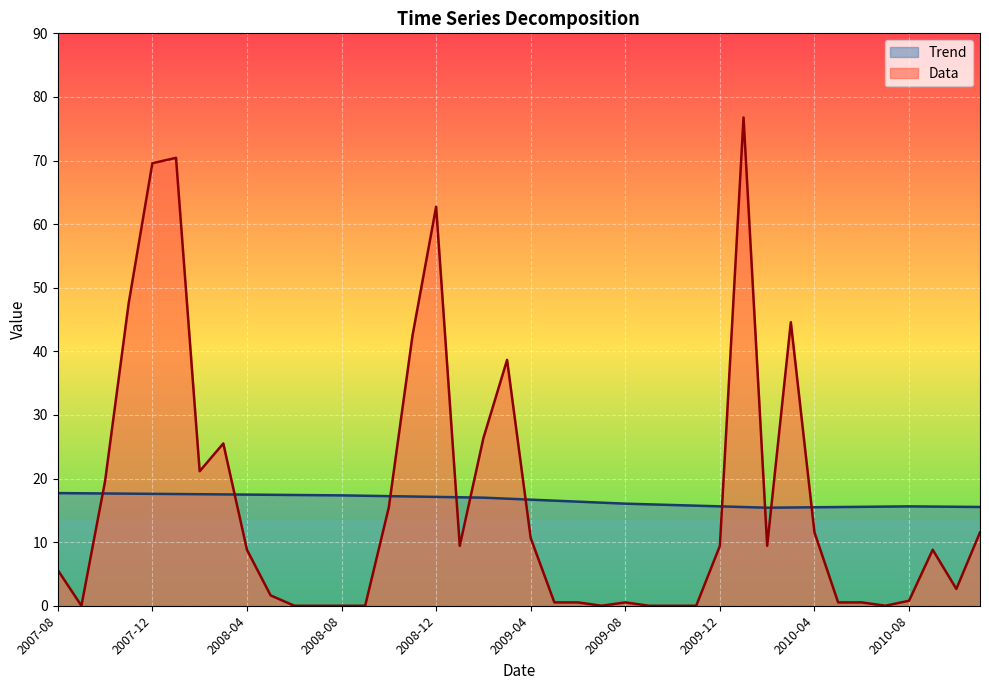

How many interior local peaks does the Data series have?

8